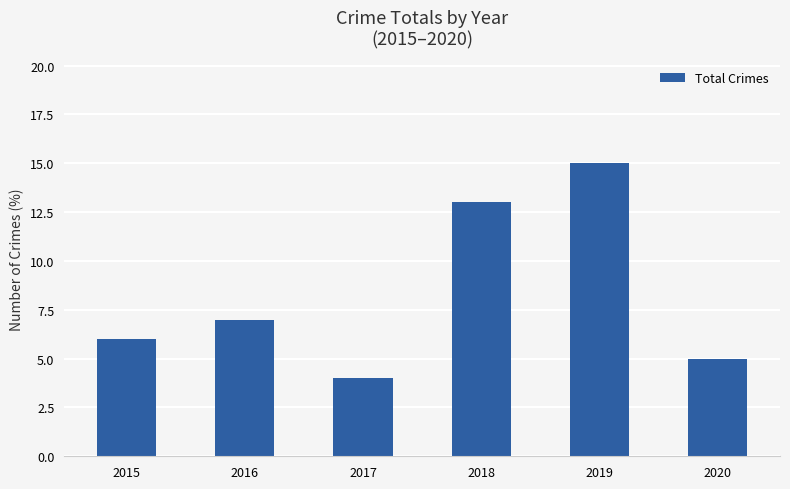

At which label is the value closest to 9?

2016